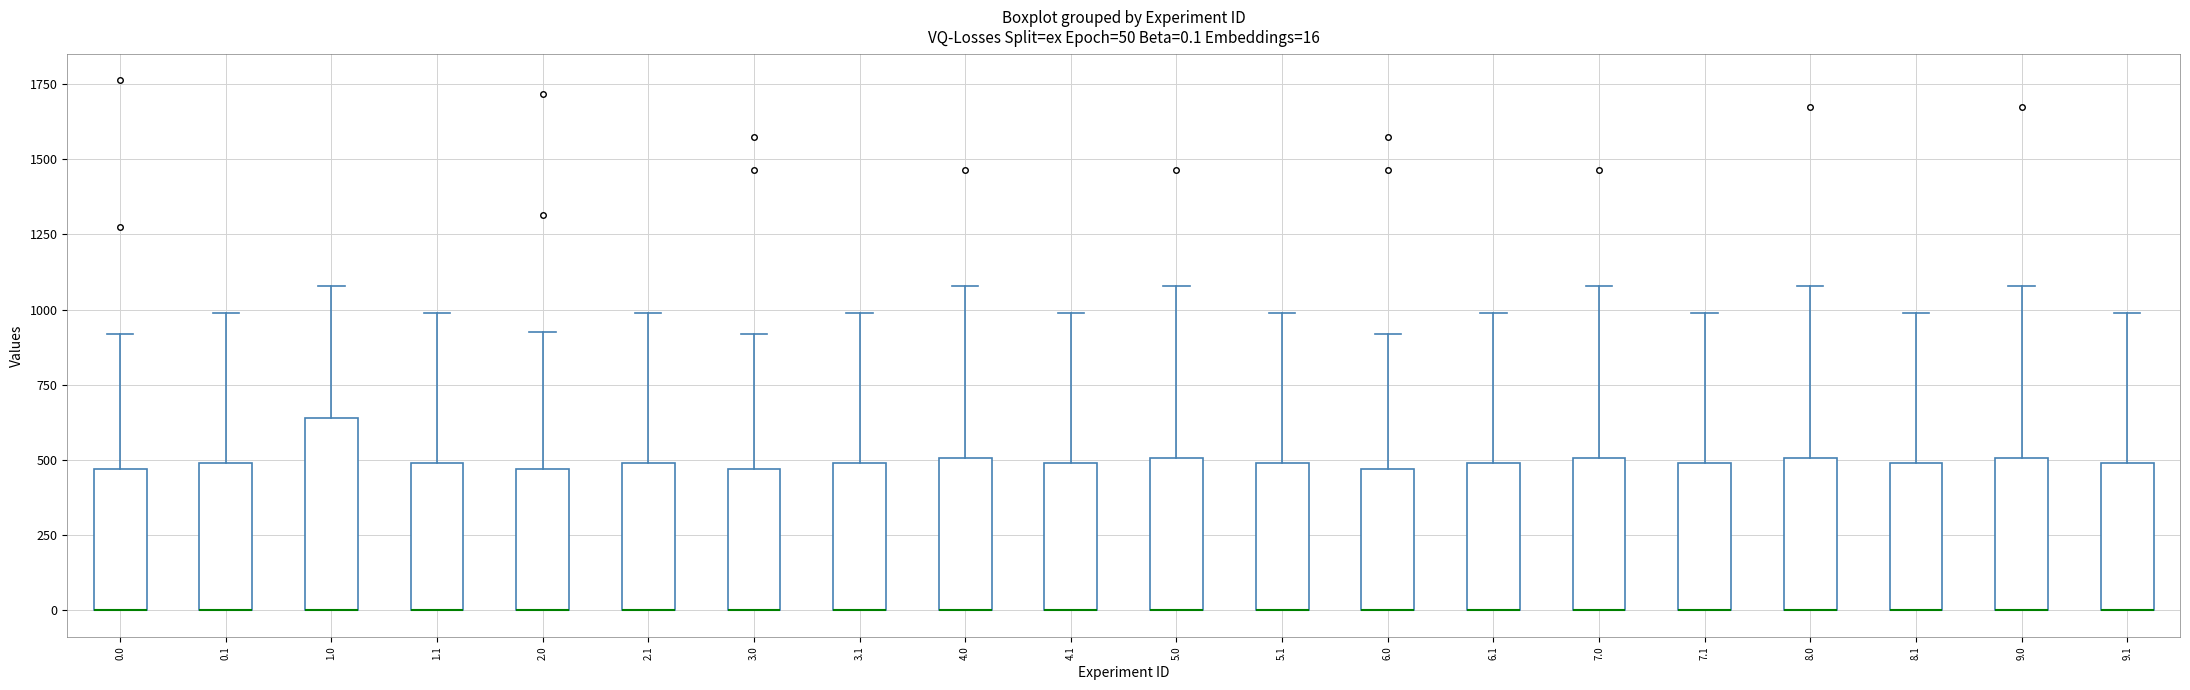

Which box is the tallest, from its lower edge to its upper edge?

1.0